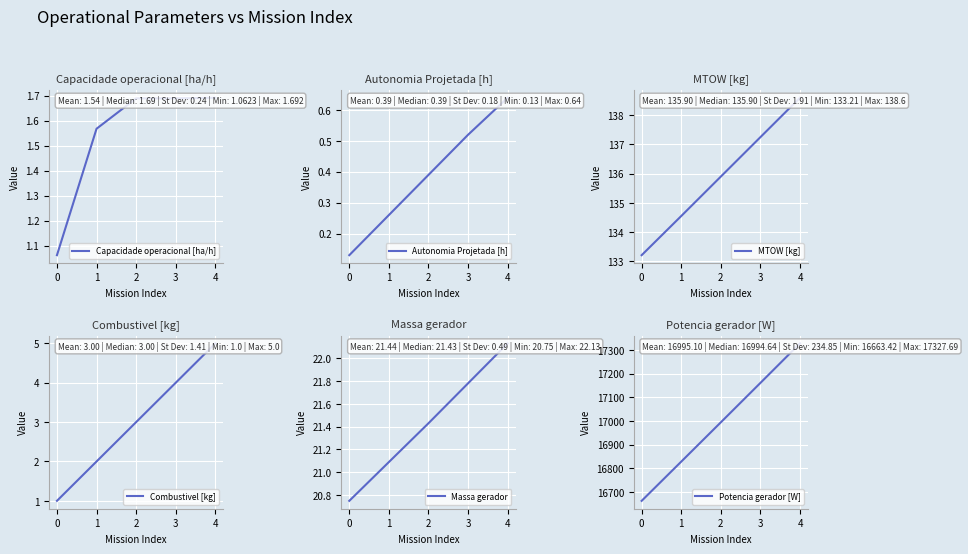

What is the difference between the maximum and second lowest values in the Combustivel [kg] series?

3.0